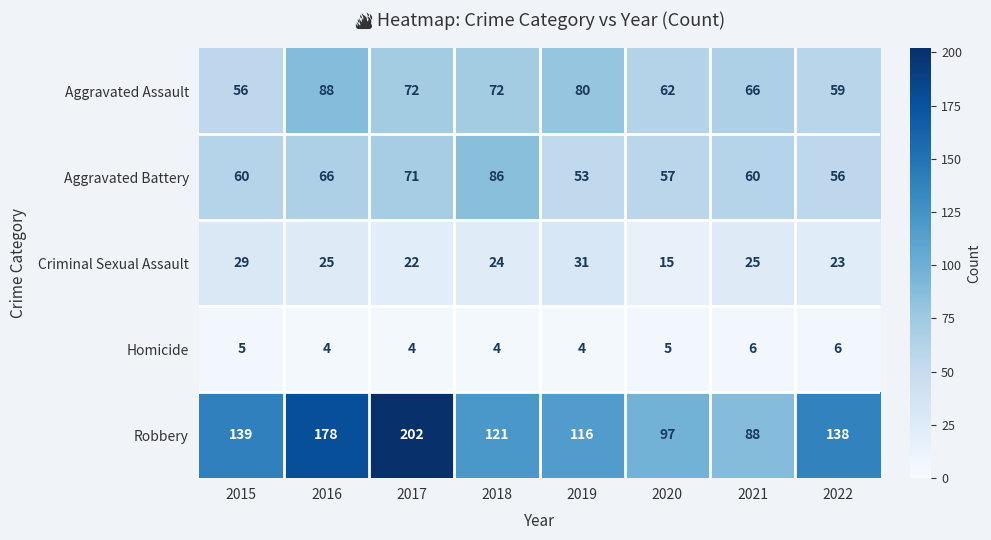

Which series has the largest total across all categories?

Robbery